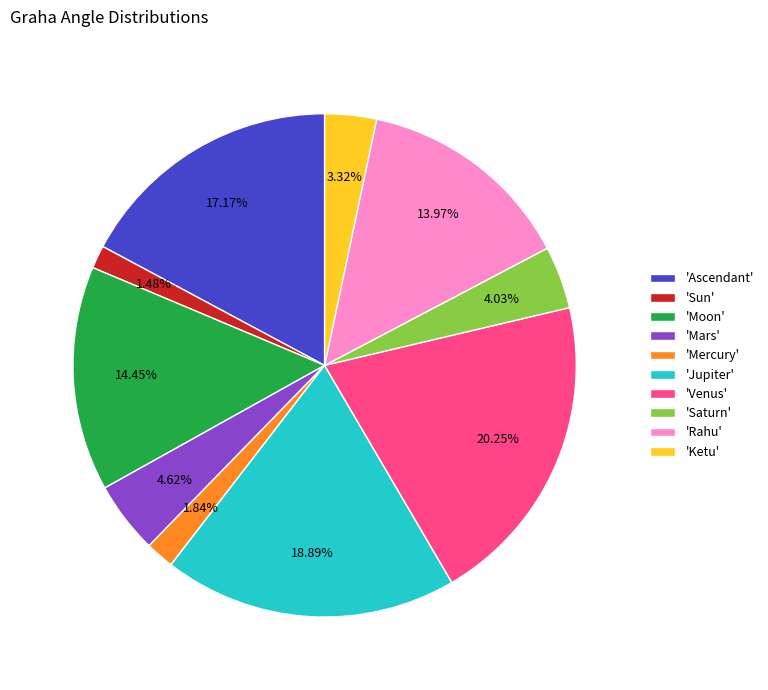

Which slice is the largest?

'Venus'